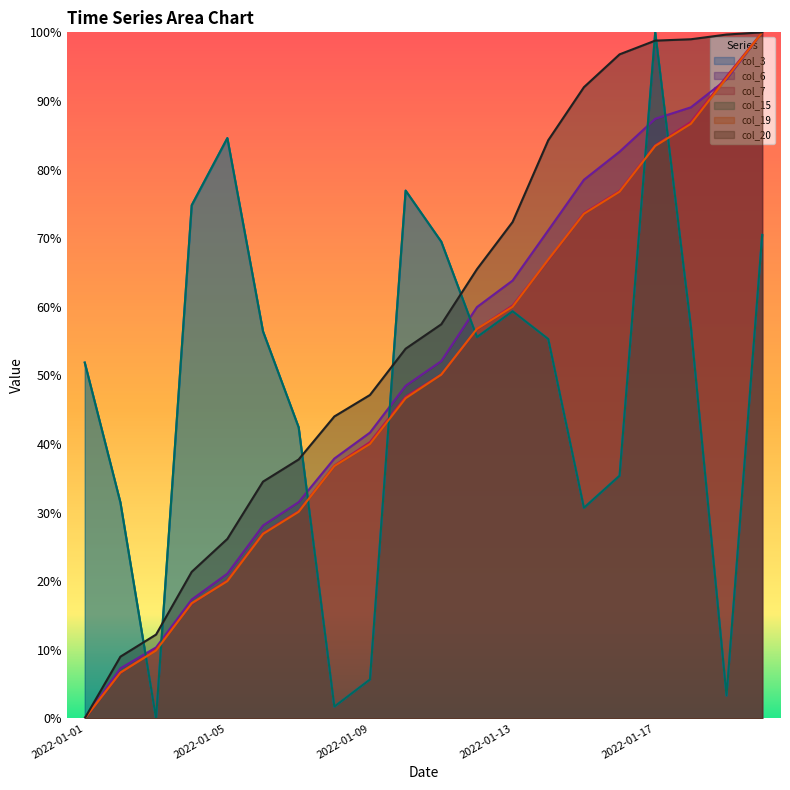

Between 2022-01-03 and 2022-01-01, which is larger?

2022-01-01